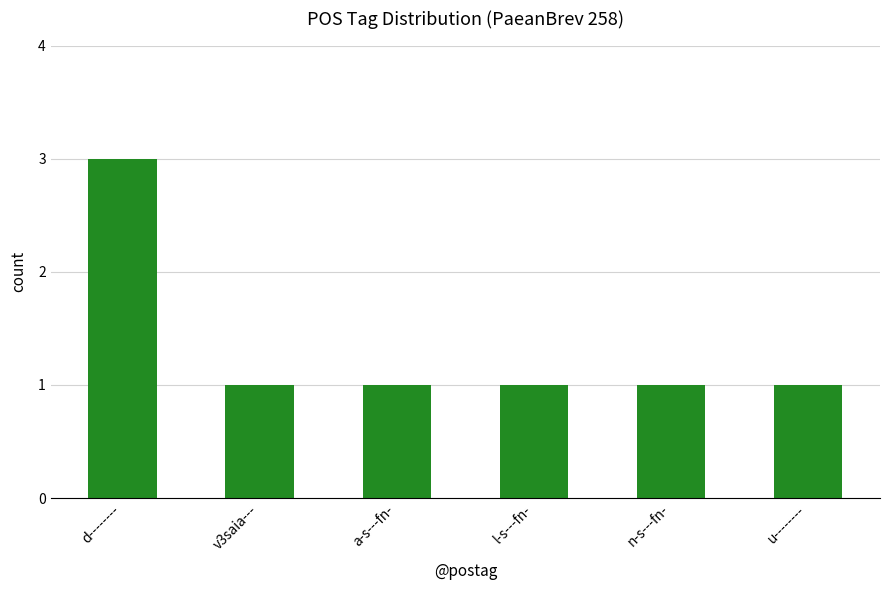

What is the ratio of the value at n-s---fn- to the value at v3saia---?

1.0